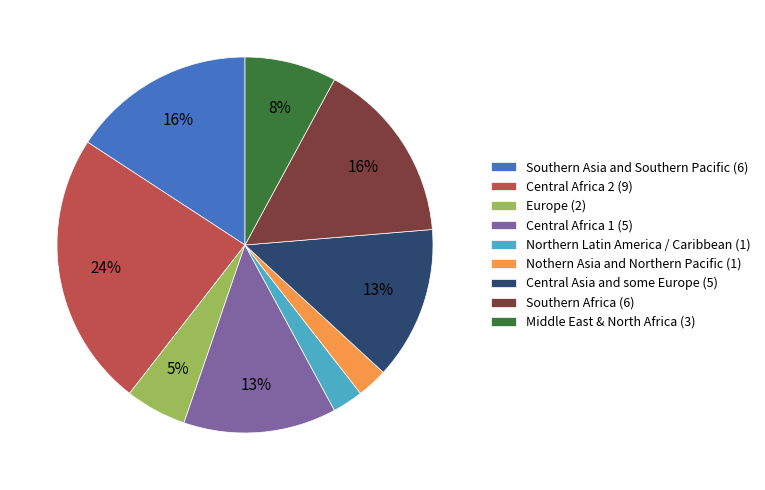

Between Northern Latin America / Caribbean (1) and Southern Africa (6), which is larger?

Southern Africa (6)